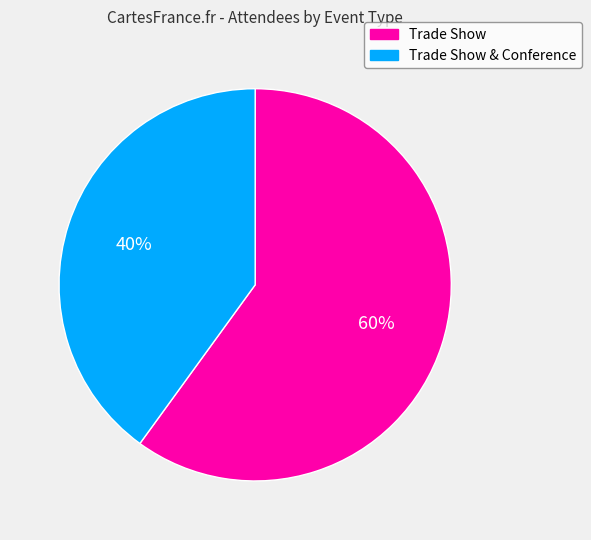

Is there a majority slice in this chart?

Yes